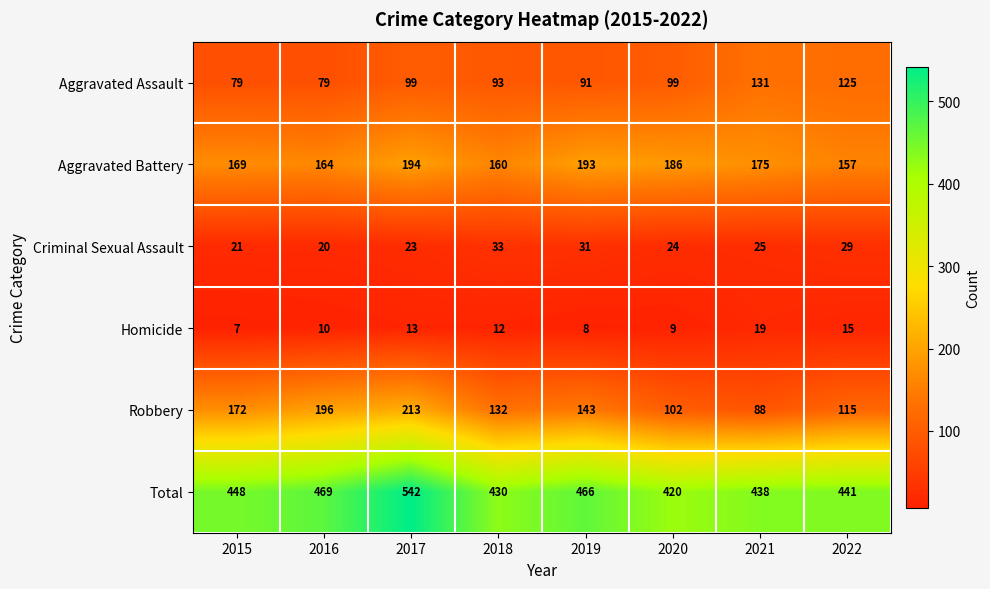

The value of Total at 2021 is 226. True or false?

False